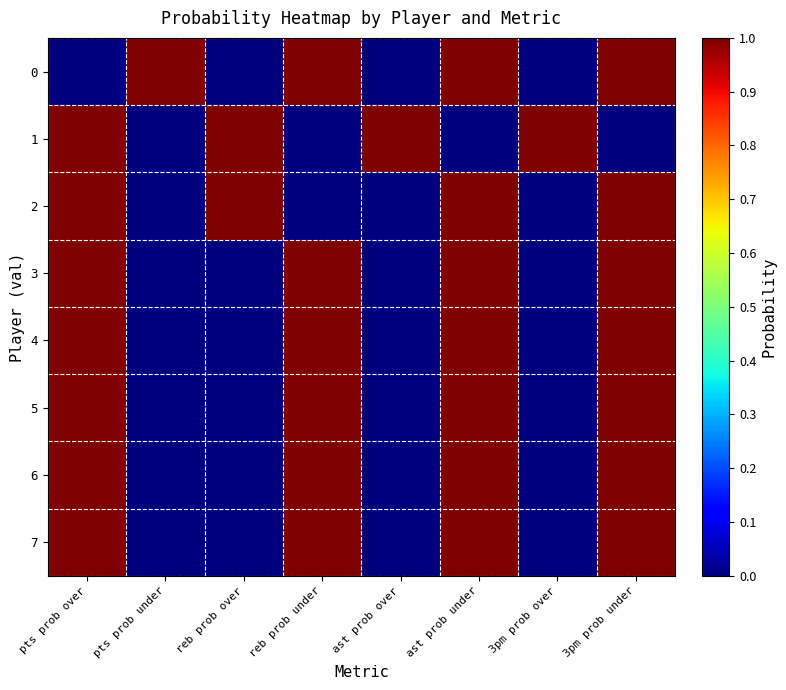

Reading right to left, list all the values displayed in this chart.

0: 3pm prob under=1	3pm prob over=0	ast prob under=1	ast prob over=0	reb prob under=1	reb prob over=0	pts prob under=1	pts prob over=0
1: 3pm prob under=0	3pm prob over=1	ast prob under=0	ast prob over=1	reb prob under=0	reb prob over=1	pts prob under=0	pts prob over=1
2: 3pm prob under=1	3pm prob over=0	ast prob under=1	ast prob over=0	reb prob under=0	reb prob over=1	pts prob under=0	pts prob over=1
3: 3pm prob under=1	3pm prob over=0	ast prob under=1	ast prob over=0	reb prob under=1	reb prob over=0	pts prob under=0	pts prob over=1
4: 3pm prob under=1	3pm prob over=0	ast prob under=1	ast prob over=0	reb prob under=1	reb prob over=0	pts prob under=0	pts prob over=1
5: 3pm prob under=1	3pm prob over=0	ast prob under=1	ast prob over=0	reb prob under=1	reb prob over=0	pts prob under=0	pts prob over=1
6: 3pm prob under=1	3pm prob over=0	ast prob under=1	ast prob over=0	reb prob under=1	reb prob over=0	pts prob under=0	pts prob over=1
7: 3pm prob under=1	3pm prob over=0	ast prob under=1	ast prob over=0	reb prob under=1	reb prob over=0	pts prob under=0	pts prob over=1